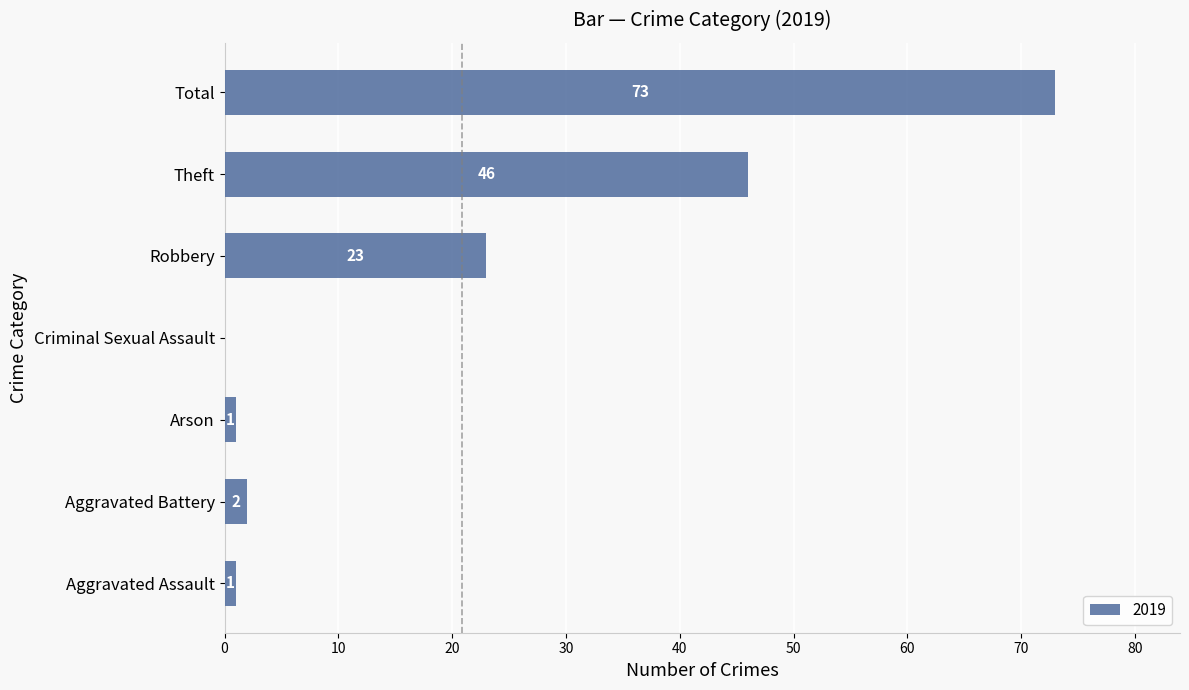

Reading top to bottom, transcribe all the data shown in this chart.

Total=73	Theft=46	Robbery=23	Criminal Sexual Assault=0	Arson=1	Aggravated Battery=2	Aggravated Assault=1